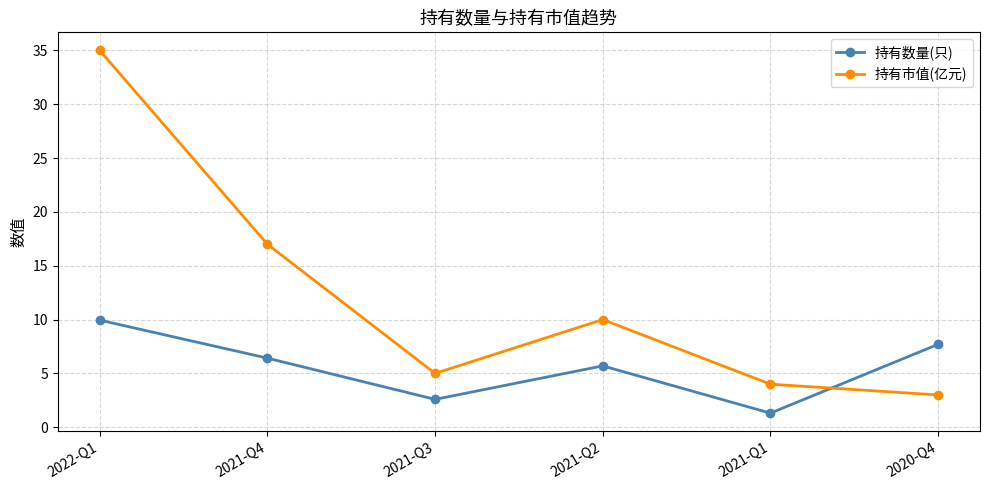

How many intersections are there between 持有数量(只) and 持有市值(亿元)?

1